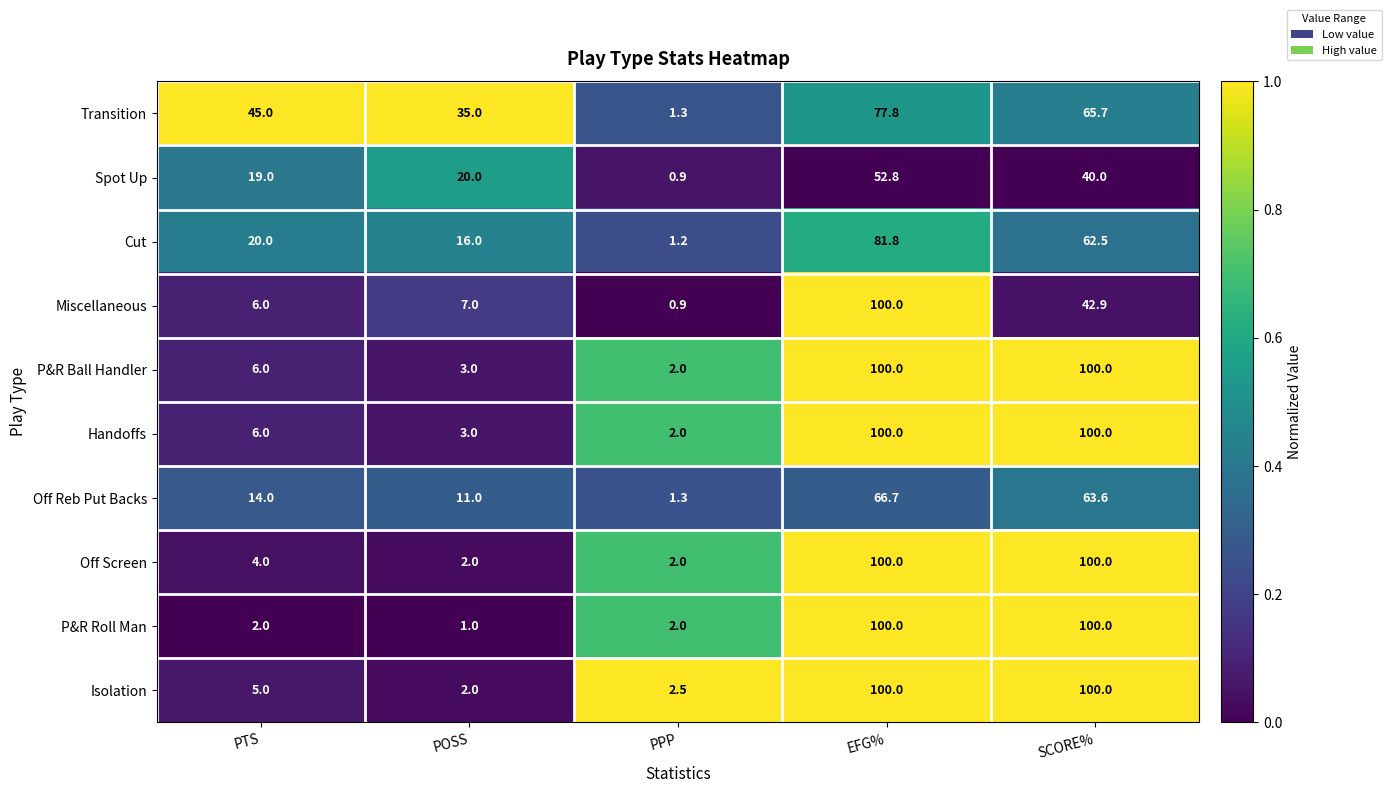

What is the difference between the maximum and second lowest values in the Isolation series?

97.5